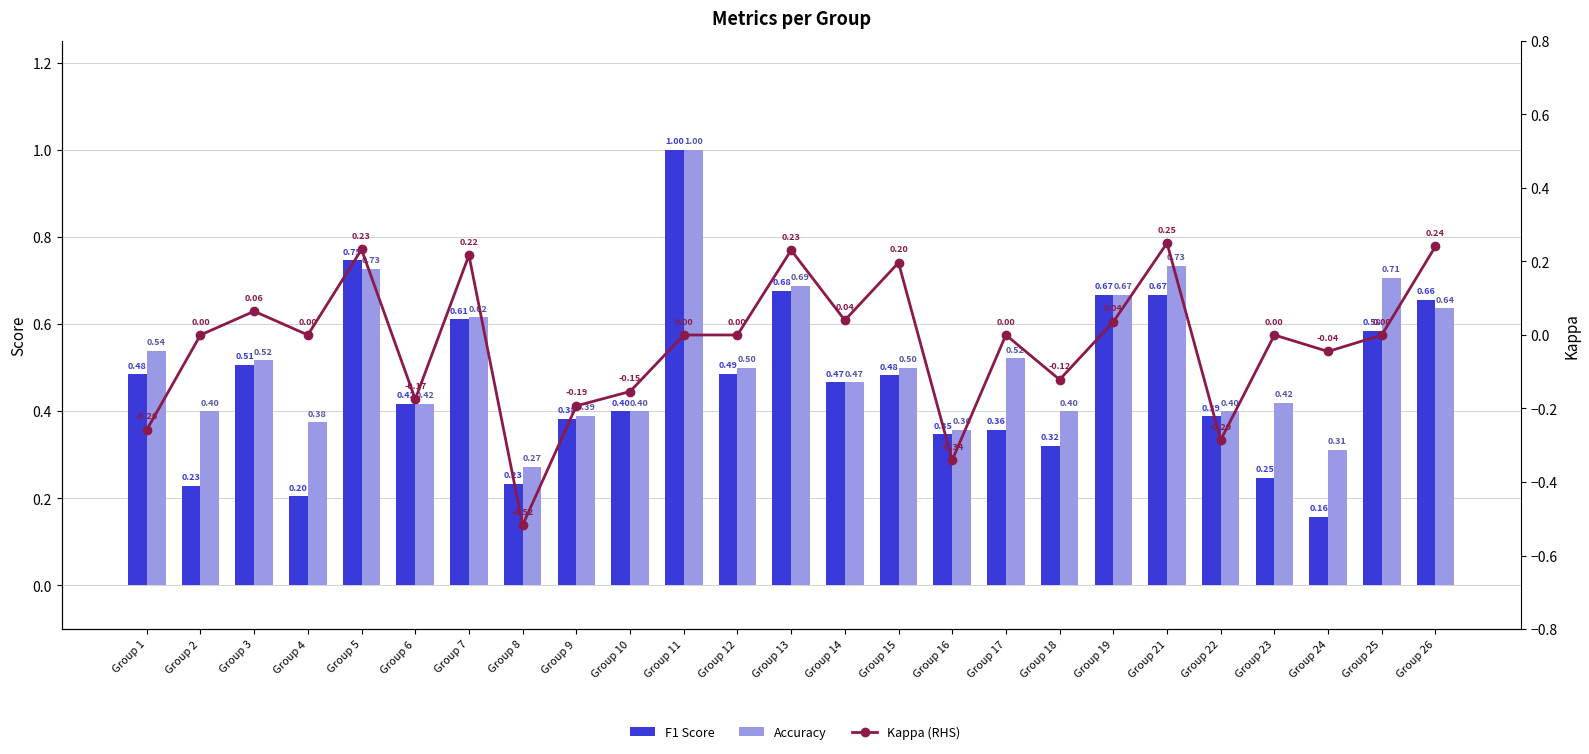

Rank the categories by F1 Score value from lowest to highest.

Group 24, Group 4, Group 2, Group 8, Group 23, Group 18, Group 16, Group 17, Group 9, Group 22, Group 10, Group 6, Group 14, Group 15, Group 1, Group 12, Group 3, Group 25, Group 7, Group 26, Group 19, Group 21, Group 13, Group 5, Group 11